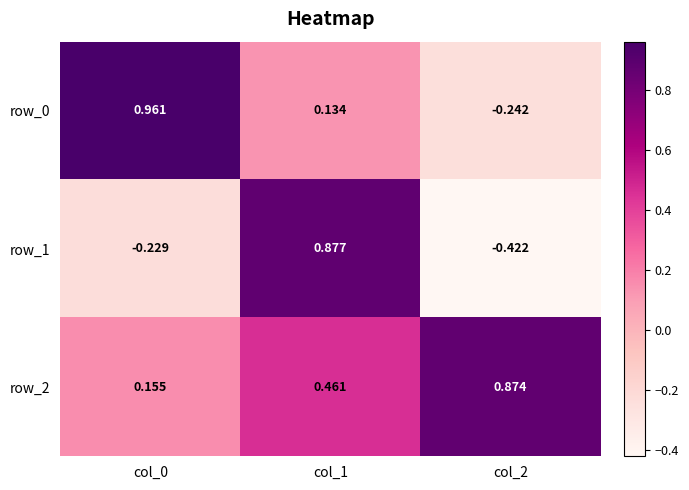

Count the number of categories in the chart.

3